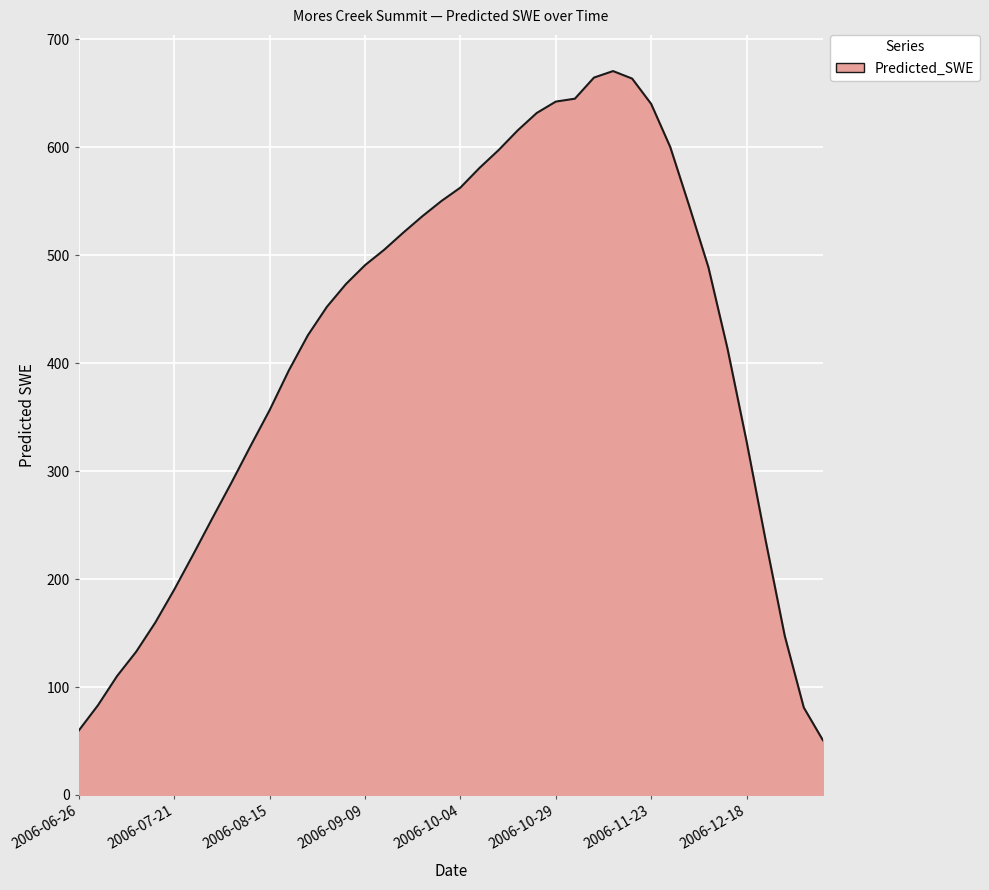

What is the difference between the maximum and minimum values?

619.7